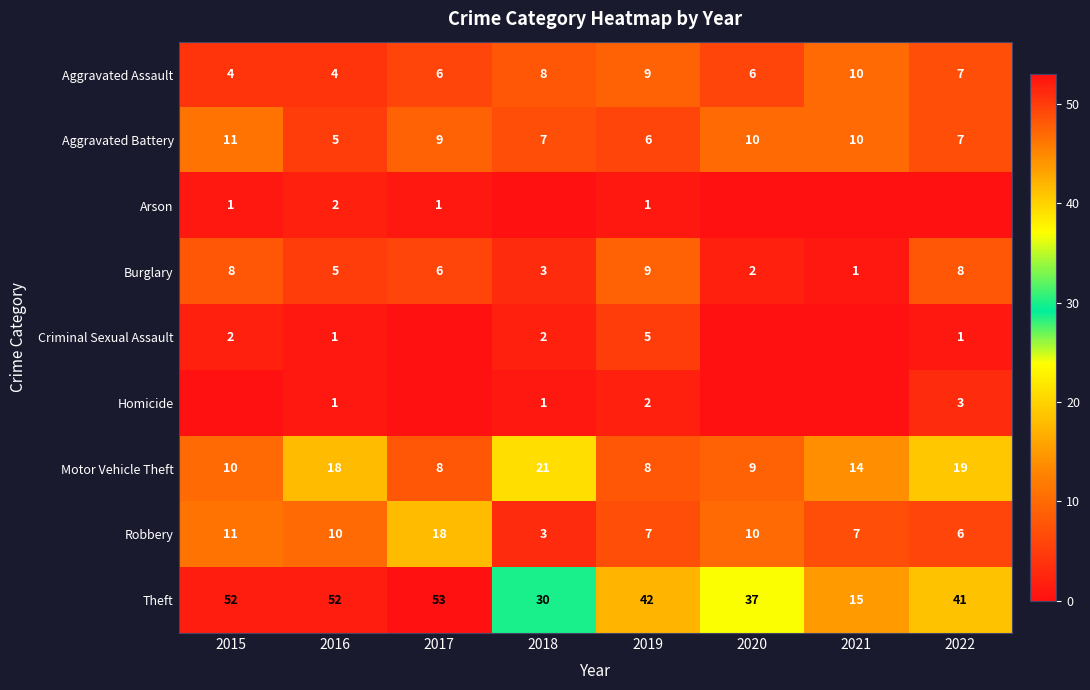

At which category does the chart reach its peak across all series?

2017